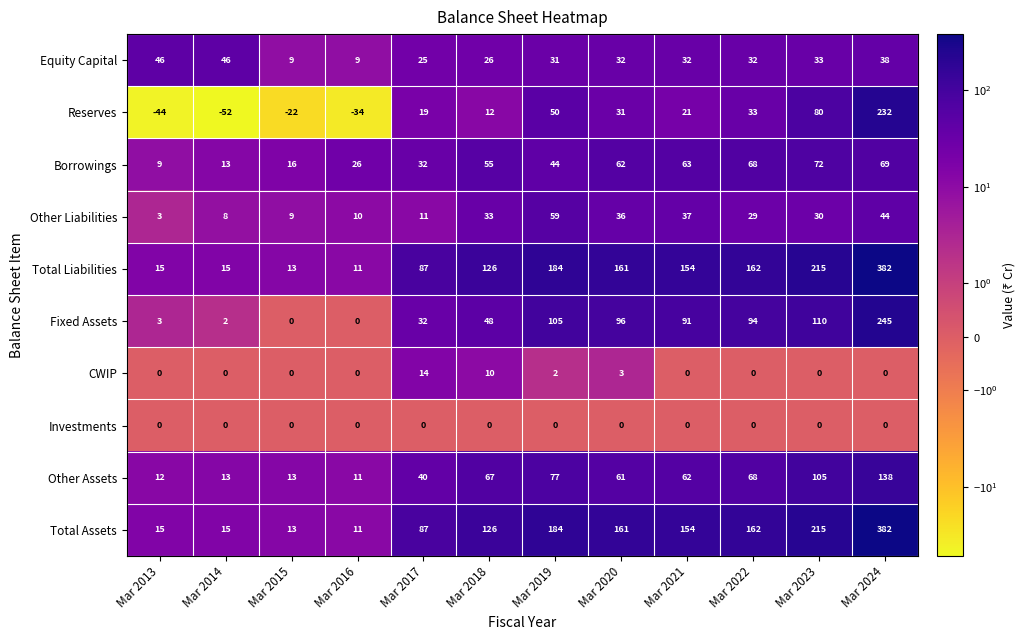

What is the sum of the Other Liabilities values at Mar 2021 and Mar 2019?

96